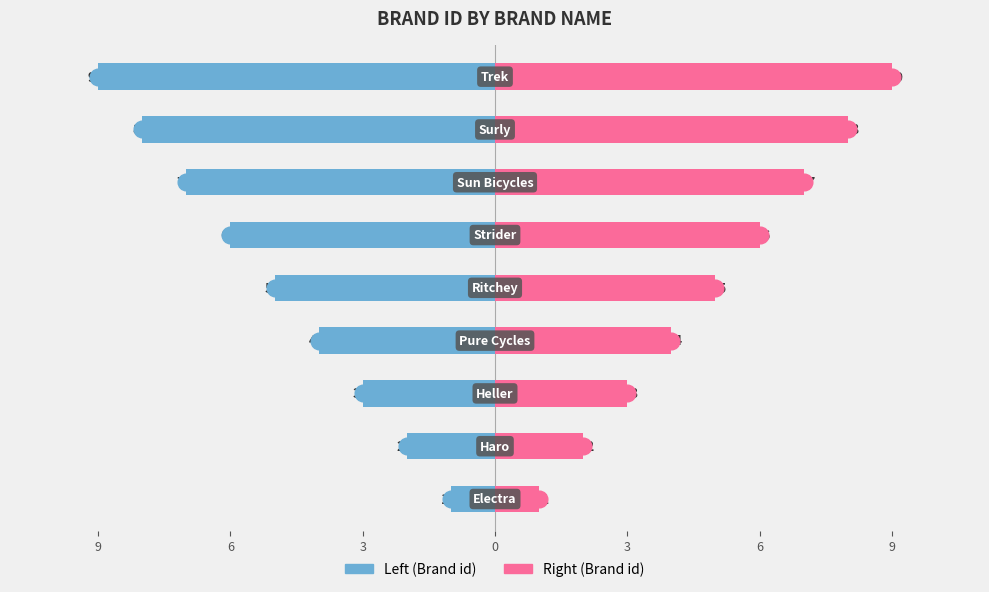

What is the maximum value shown in the chart?

9